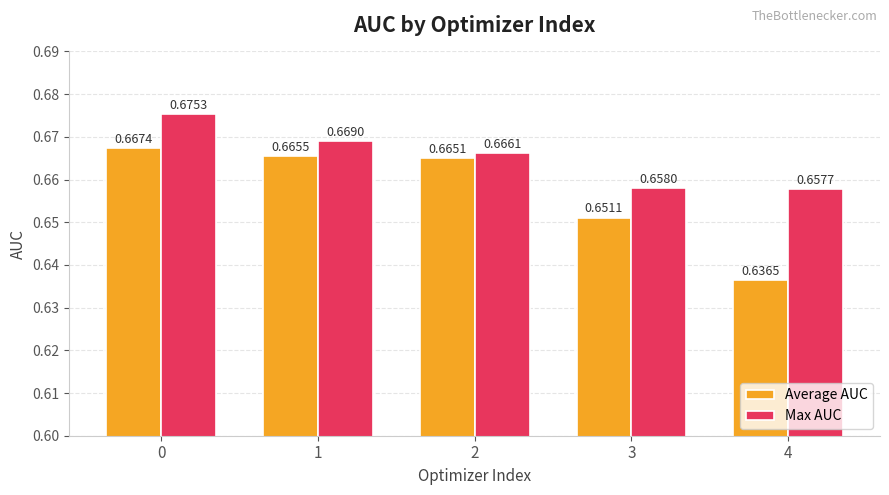

Which label corresponds to the smallest value in the chart?

4